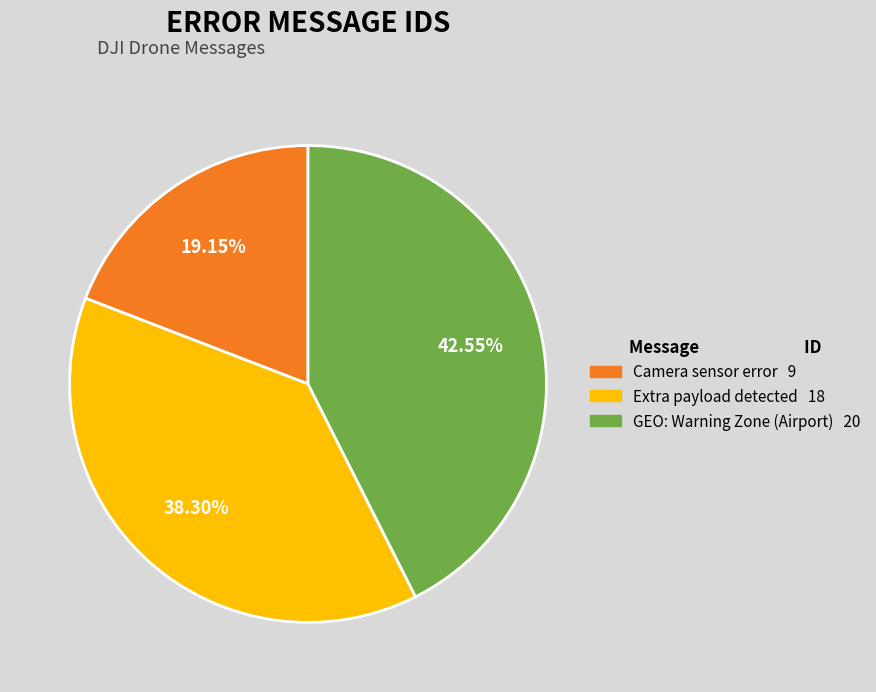

To the nearest percent, what is the difference between the Extra payload detected and Camera sensor error slice percentages?

19%